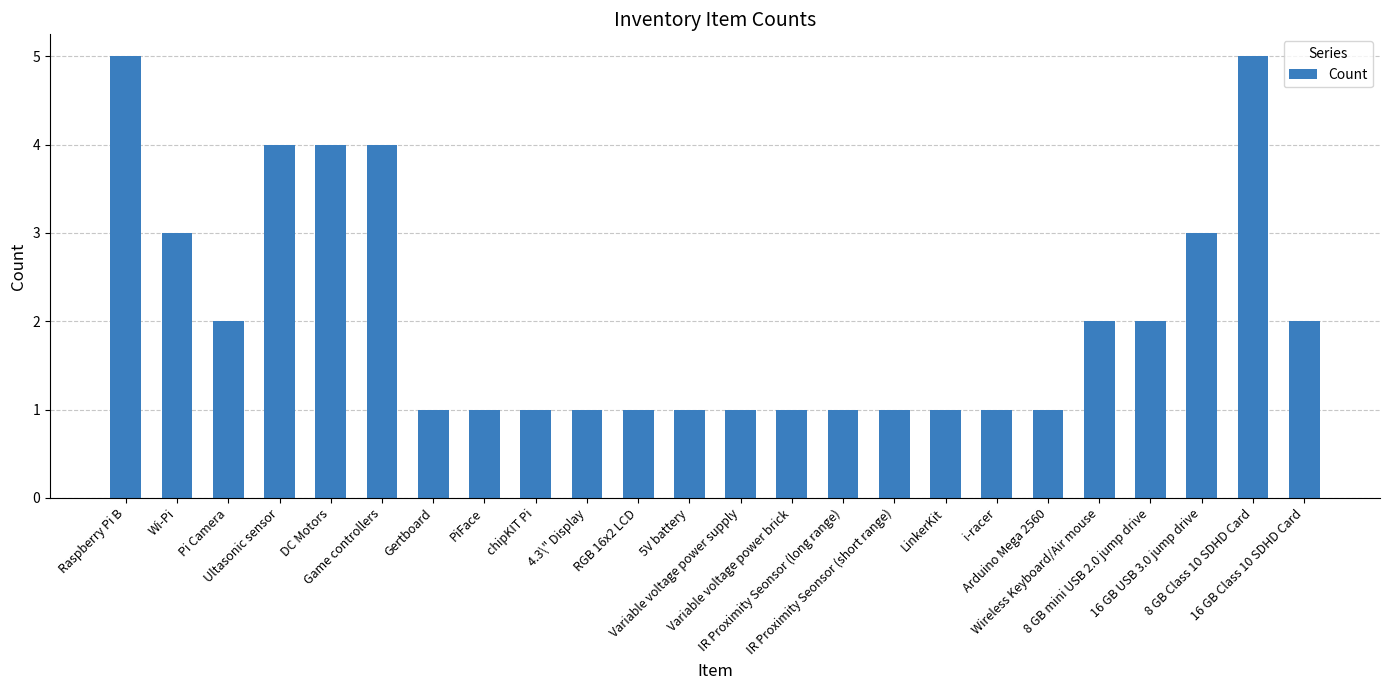

What value does the data have at RGB 16x2 LCD?

1